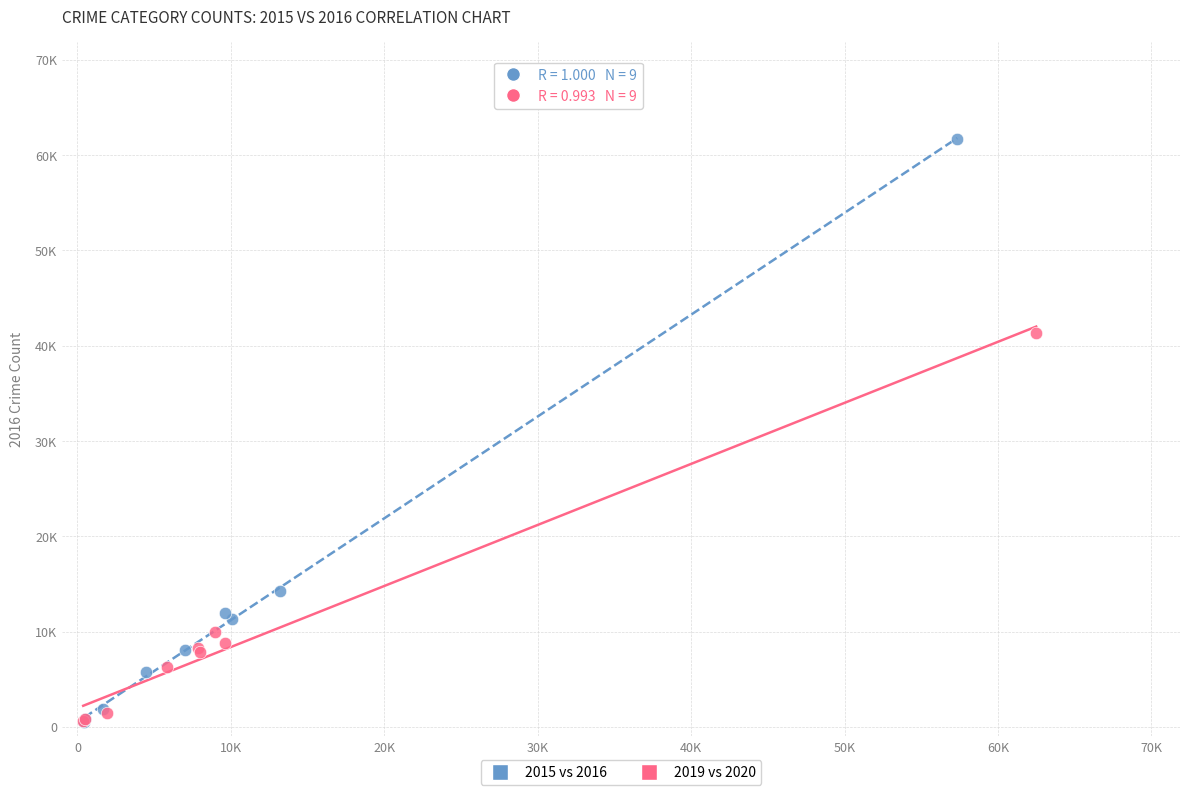

What are all the series names shown in the legend?

2015 vs 2016, 2019 vs 2020